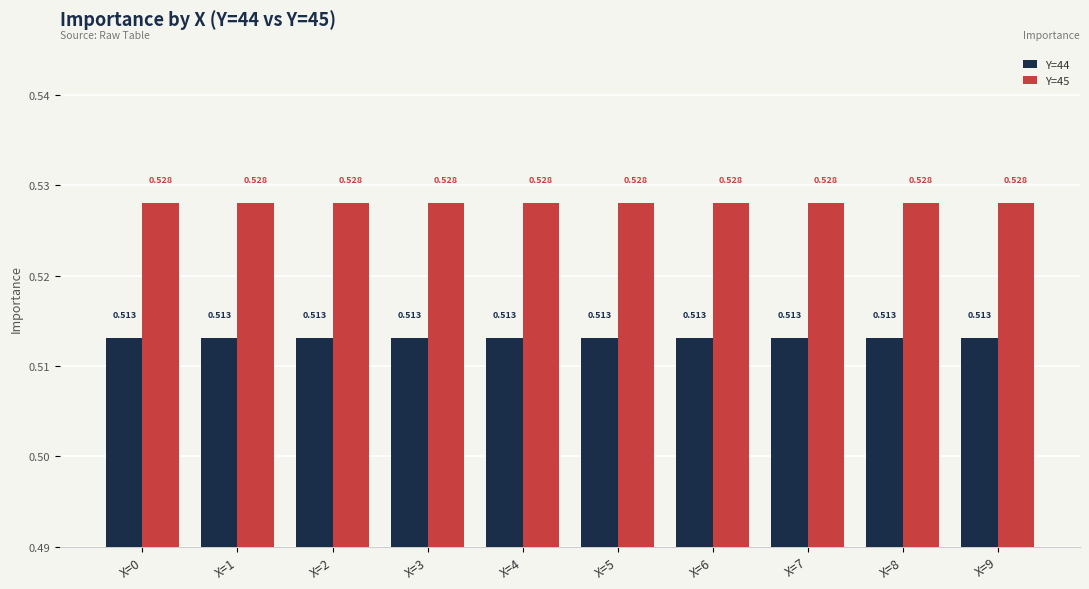

Which category has the highest value in the Y=45 series?

X=0